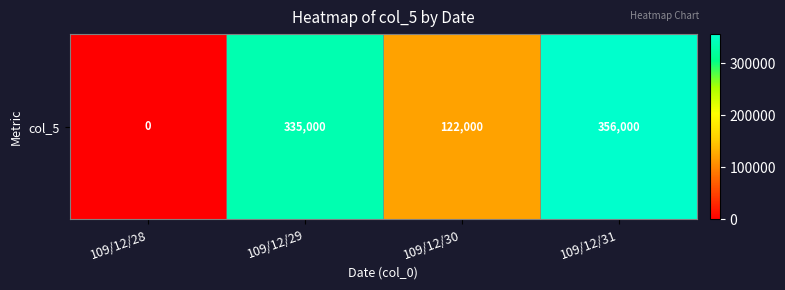

What value does the data have at 109/12/30?

122000